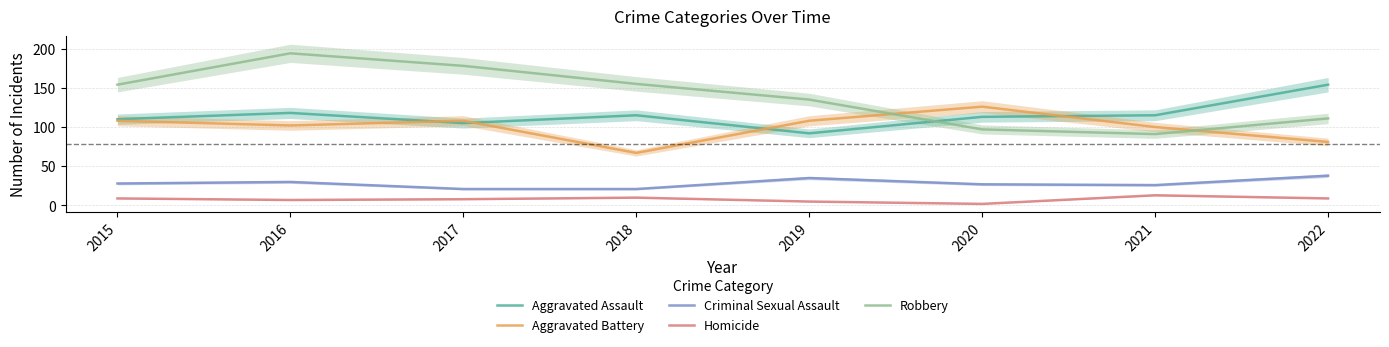

Reading right to left, transcribe all the data shown in this chart.

Aggravated Assault: 2022=154	2021=115	2020=113	2019=92	2018=115	2017=105	2016=118	2015=110
Aggravated Battery: 2022=81	2021=100	2020=126	2019=108	2018=67	2017=108	2016=102	2015=108
Criminal Sexual Assault: 2022=38	2021=26	2020=27	2019=35	2018=21	2017=21	2016=30	2015=28
Homicide: 2022=9	2021=13	2020=2	2019=5	2018=10	2017=8	2016=7	2015=9
Robbery: 2022=111	2021=91	2020=97	2019=135	2018=155	2017=178	2016=194	2015=154